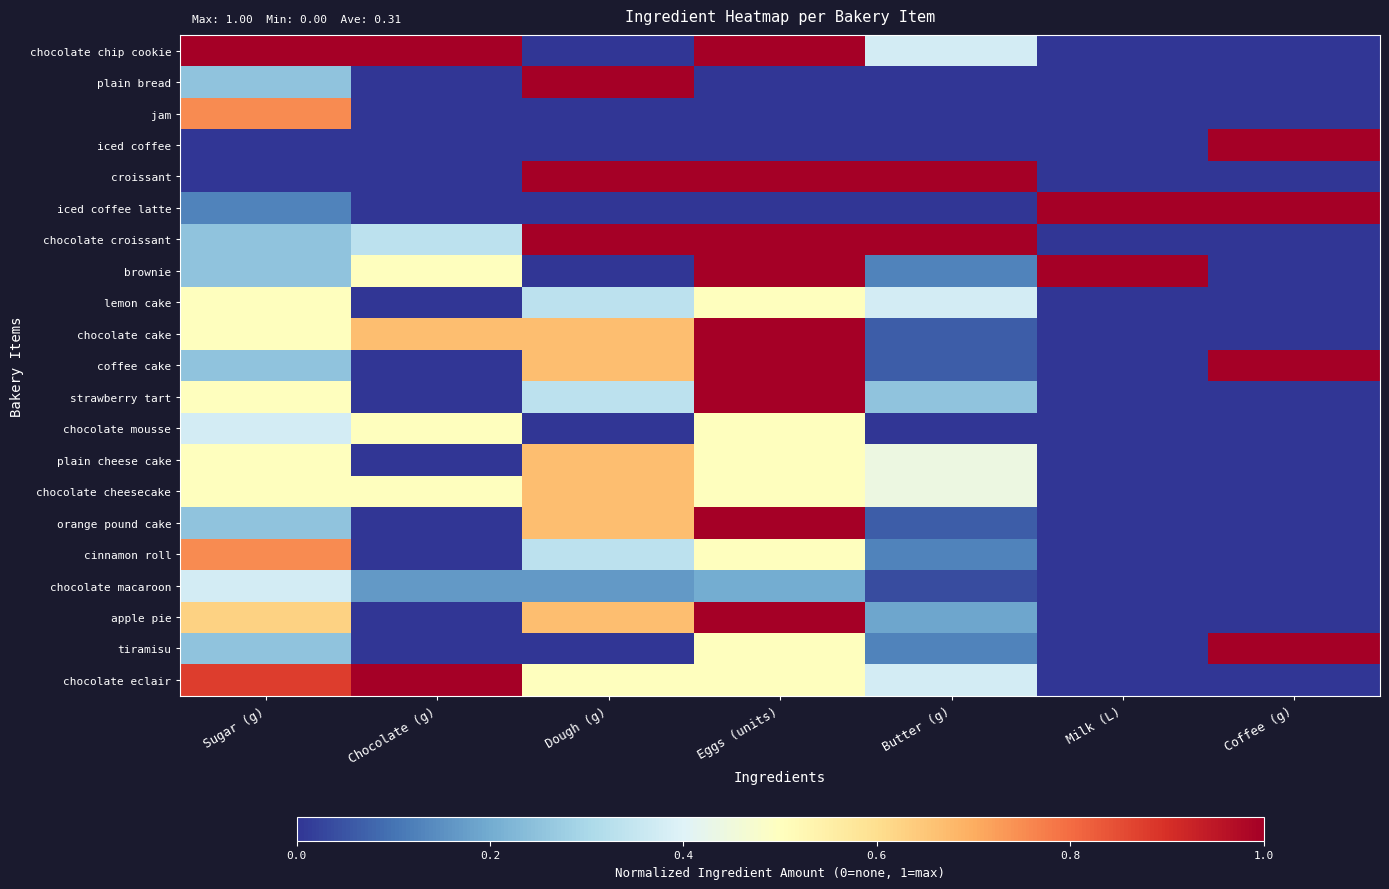

At how many categories does at least one series exceed 0?

7